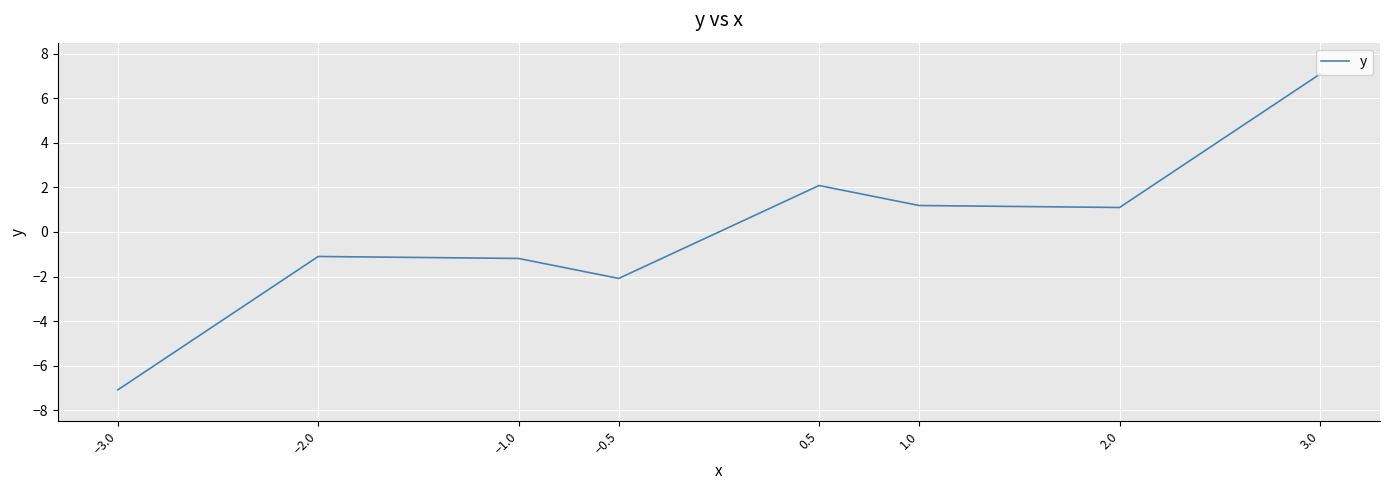

What is the maximum value shown in the chart?

7.1